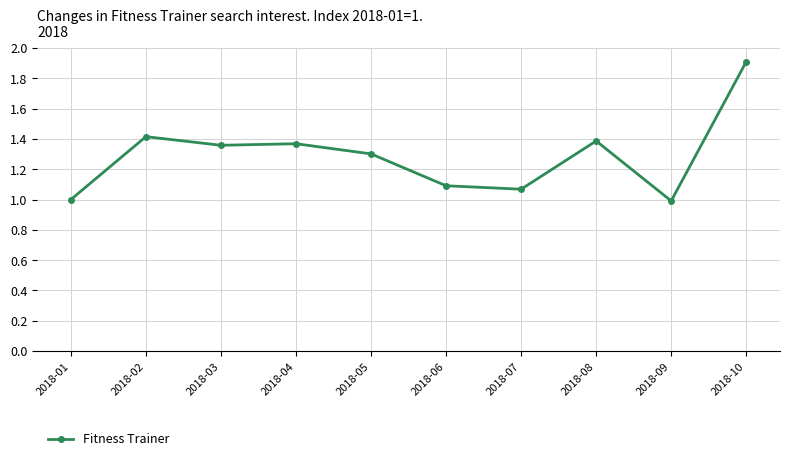

What is the value of the 9th point from the left?

1.0